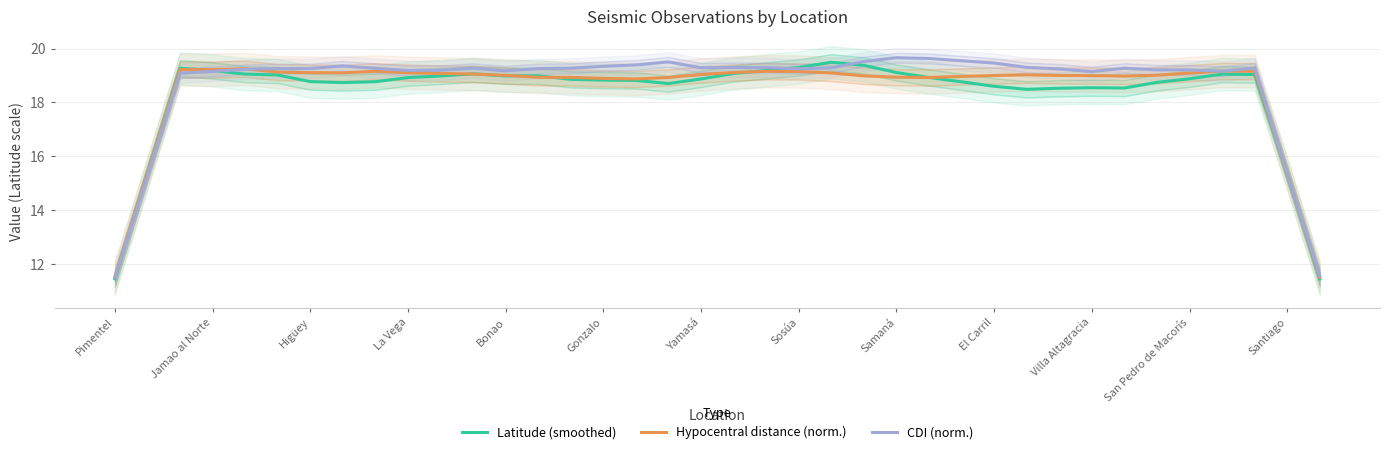

The value of Latitude (smoothed) at Yamasá is 32.7. True or false?

False